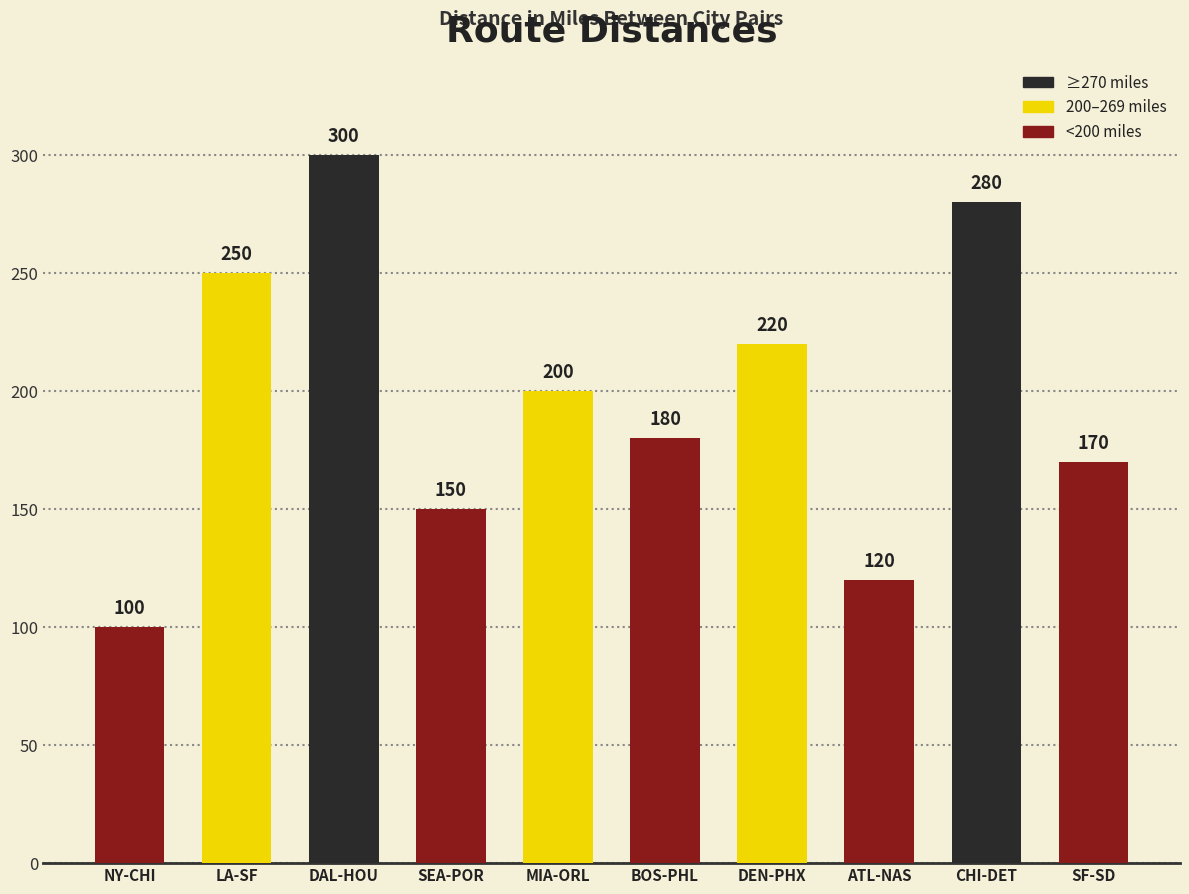

What is the difference between the maximum and minimum values?

200